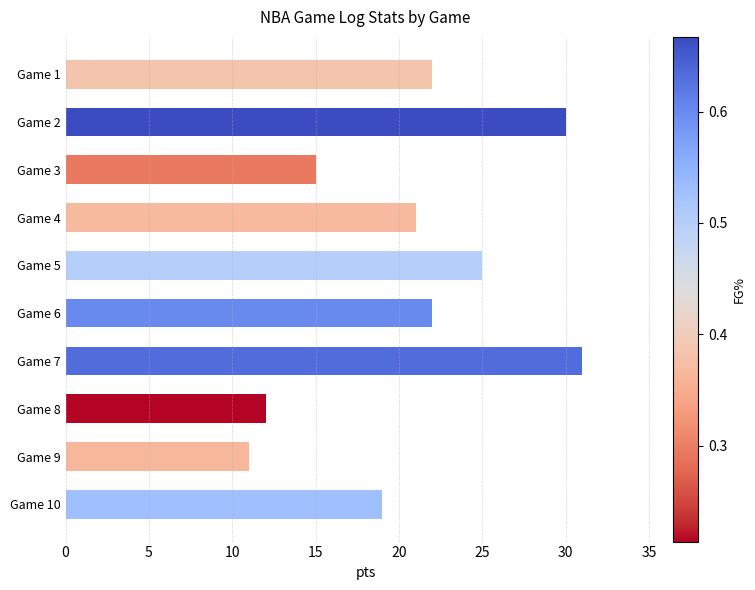

Read the value at Game 9, to the nearest 10.

10